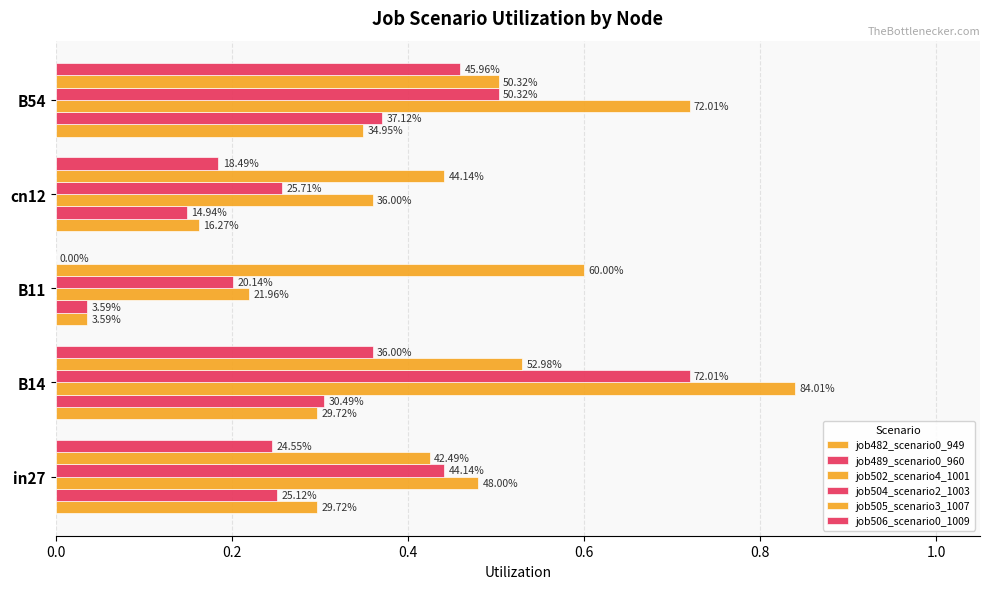

How many groups of bars are there?

5